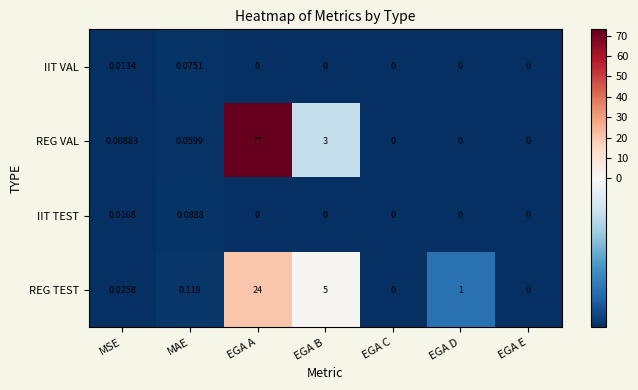

At which category does the chart reach its peak across all series?

EGA A